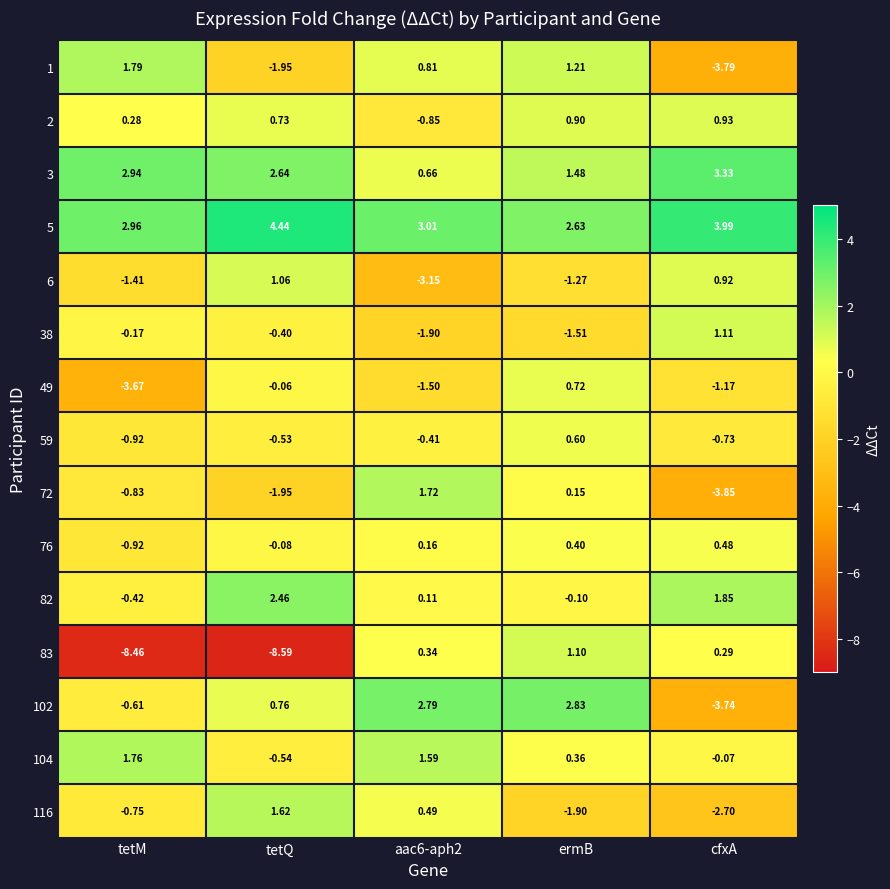

Where is 72 nearest to the value -1?

tetM